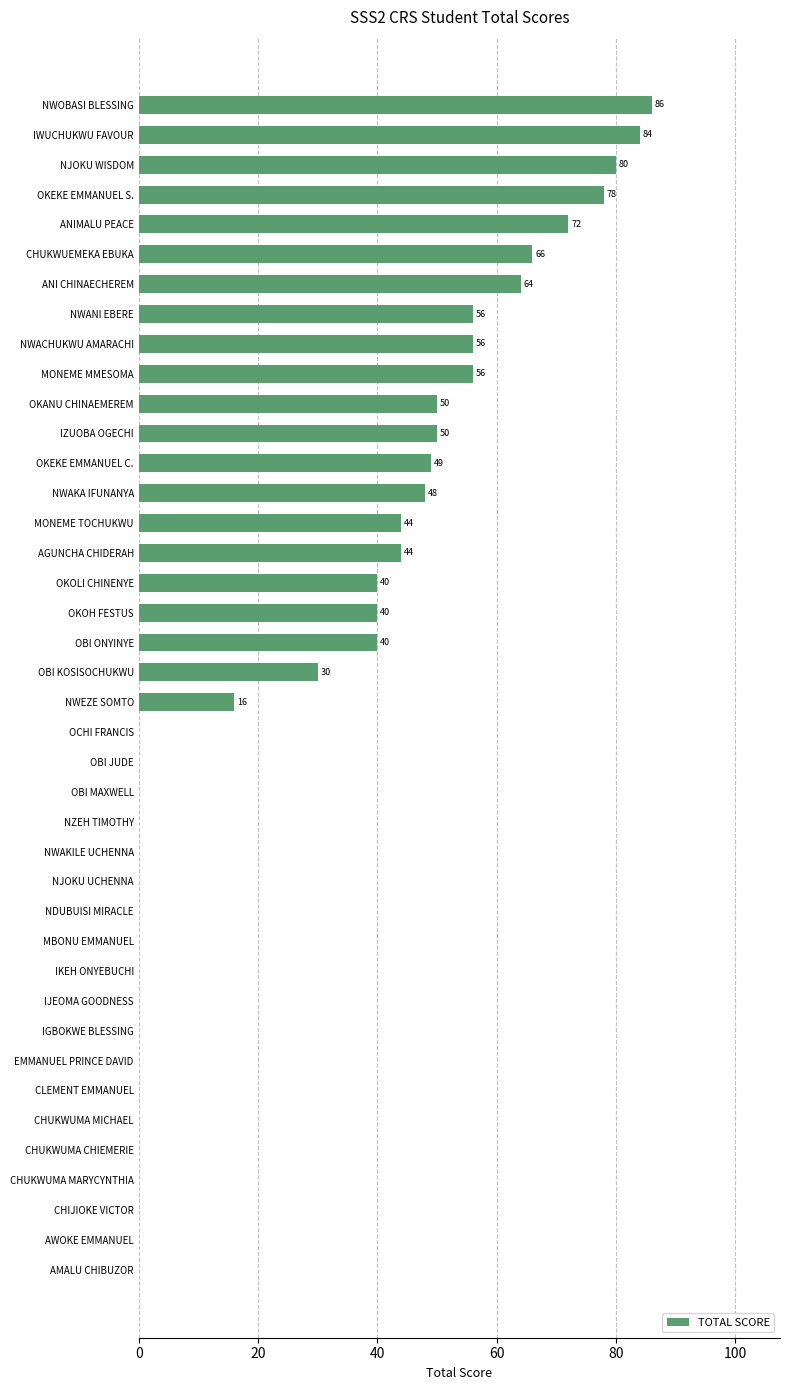

The chart shows a value of 51 at CHIJIOKE VICTOR. True or false?

False